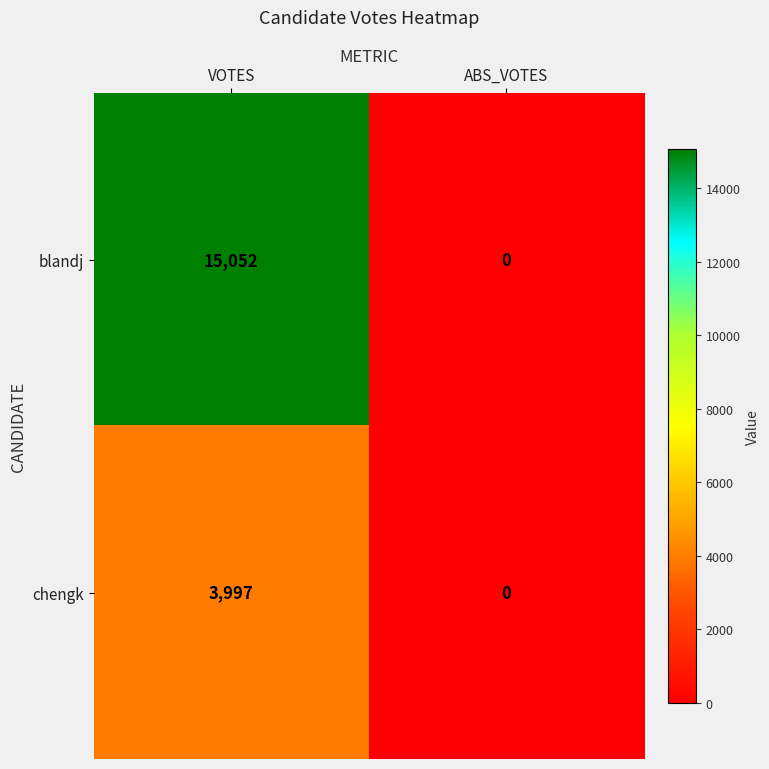

Reading left to right, list all the values displayed in this chart.

blandj: 15052	0
chengk: 3997	0